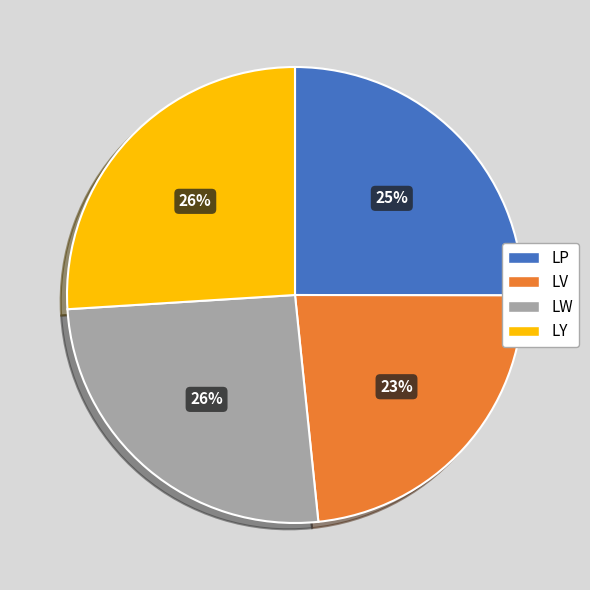

Is LW the majority of the pie?

No